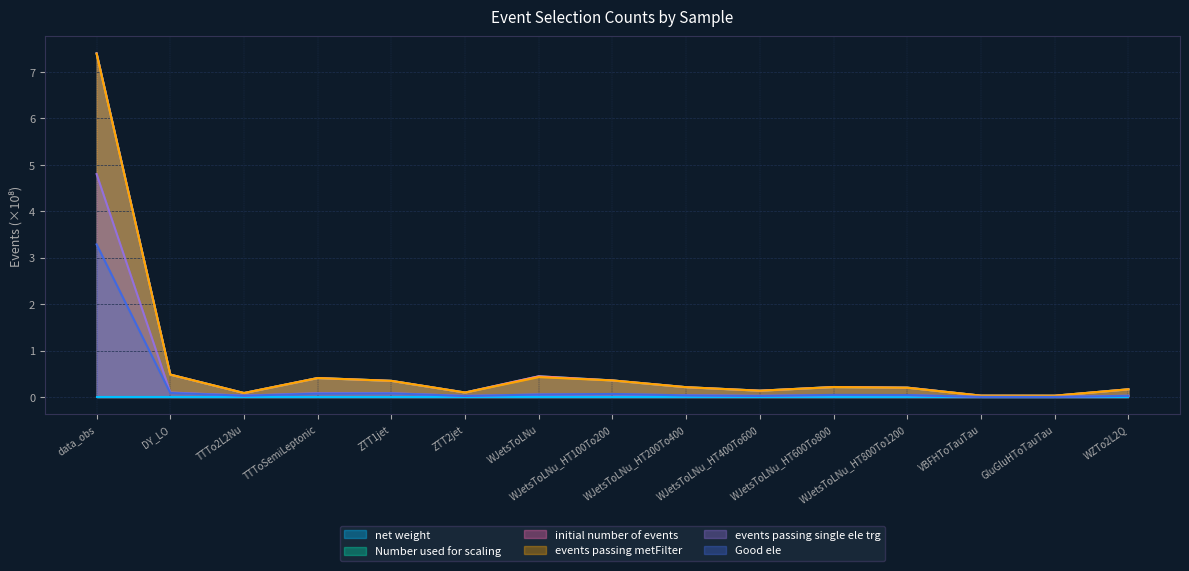

In initial number of events, how many points are higher than both neighbors (excluding endpoints)?

3